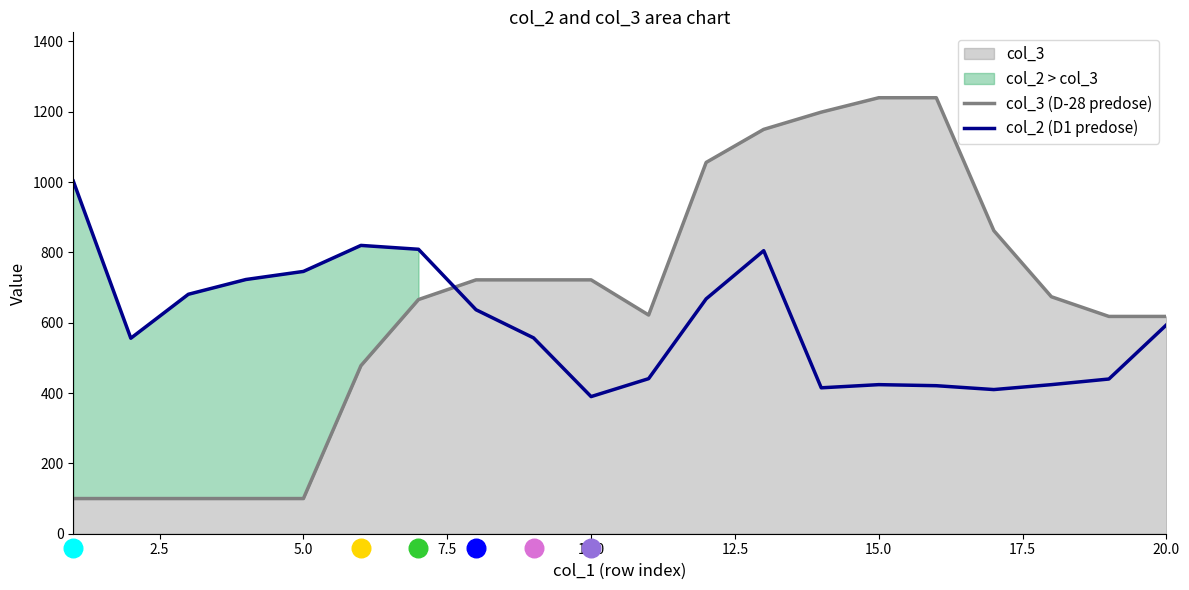

Which series reaches the minimum Y coordinate?

col_3 (D-28 predose)